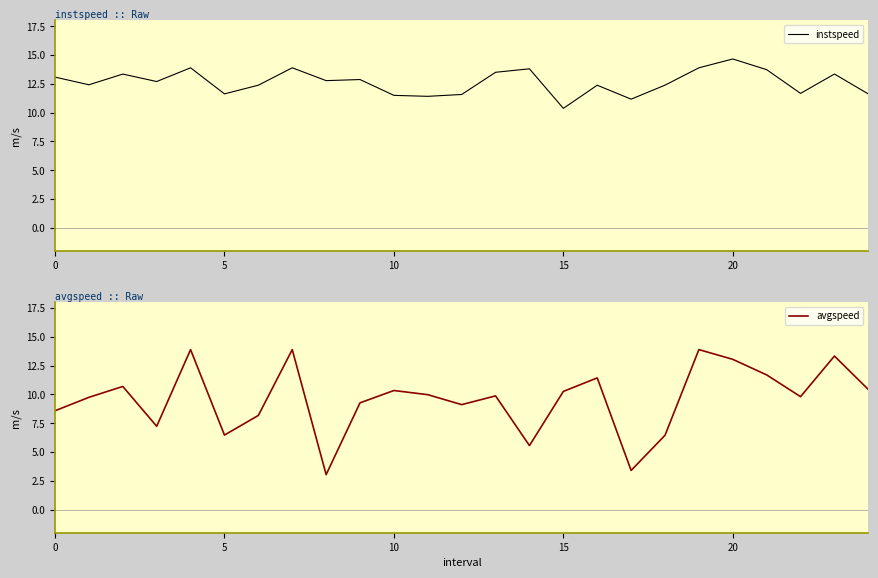

How many data points in instspeed are above 12?

17